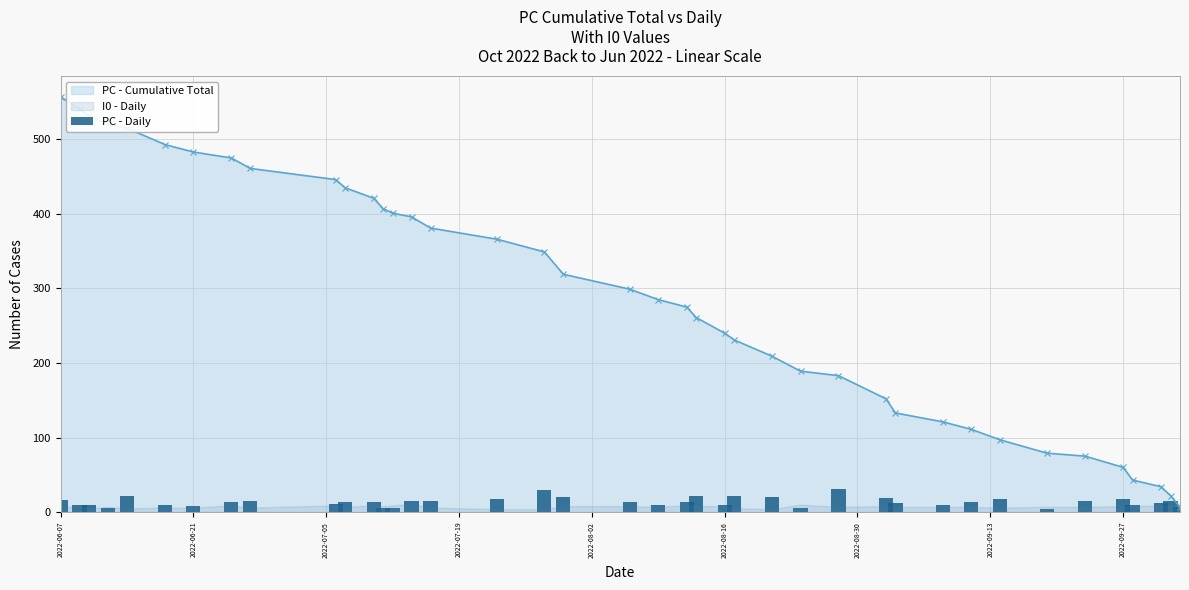

What is the sum of all values?

557